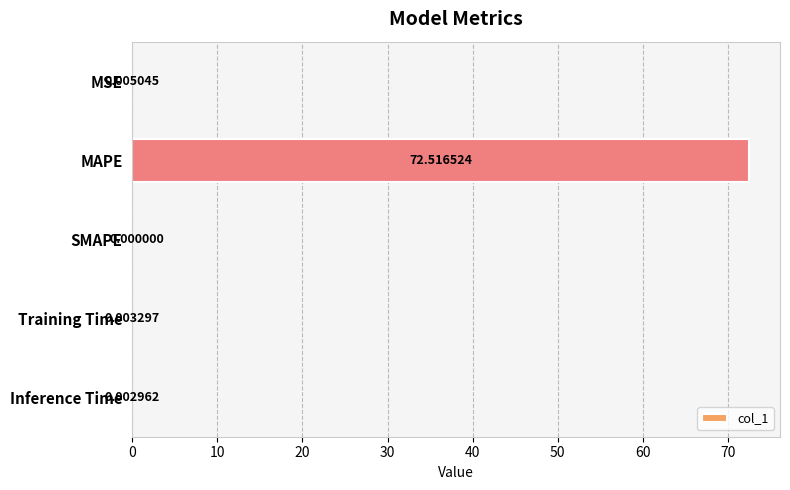

How many distinct data groups are displayed?

1